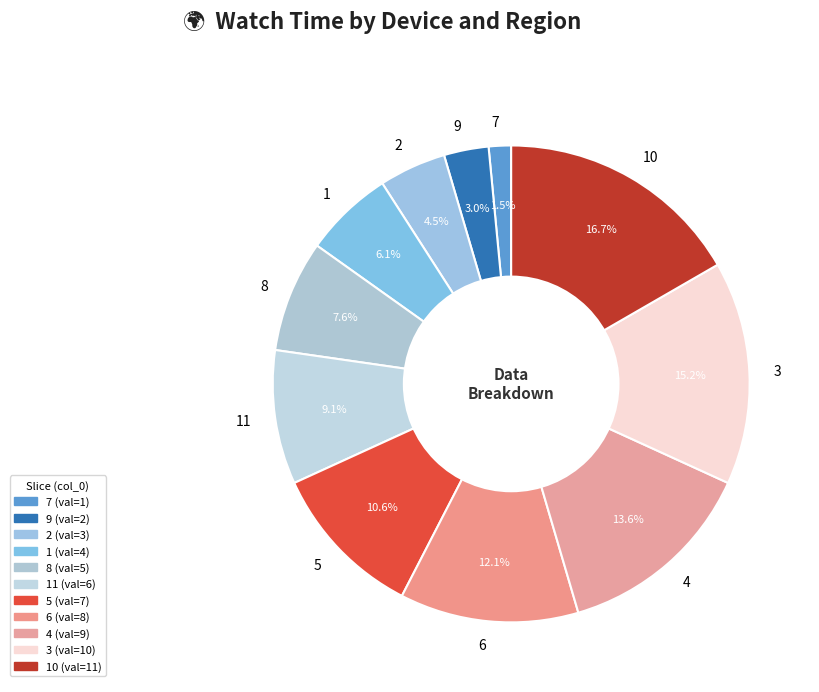

How much of the chart is everything except 1?

93.9%